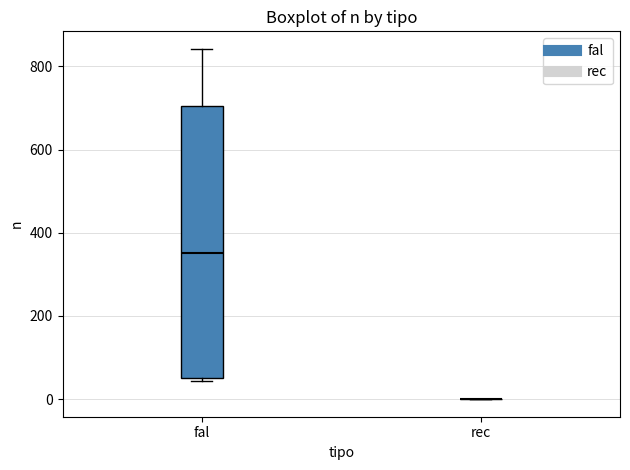

Where is the lower edge of the box for fal on the y-axis? The values are not printed on the chart, so give them approximately, as read against the axis.

60